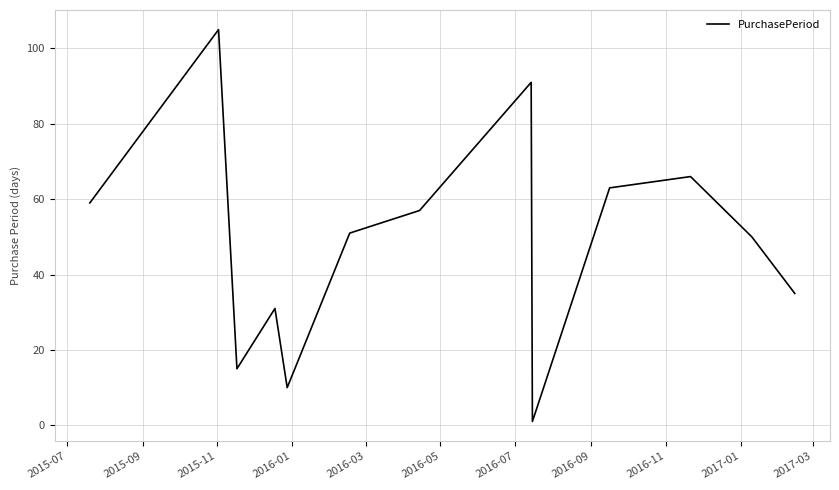

What is the greatest value displayed?

105